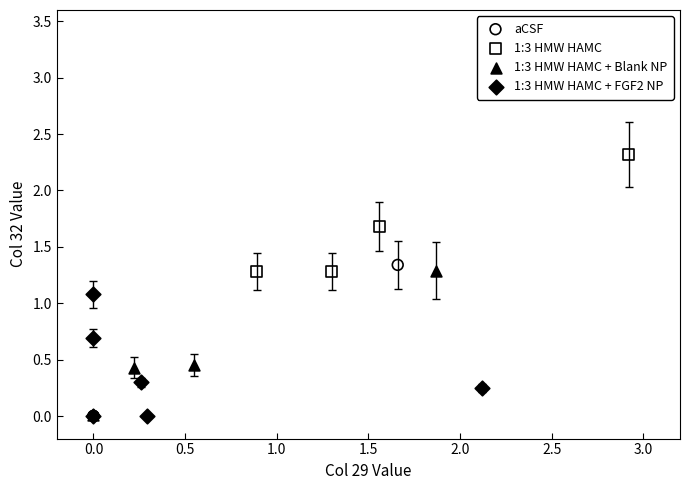

Which series contains the highest Y value?

1:3 HMW HAMC